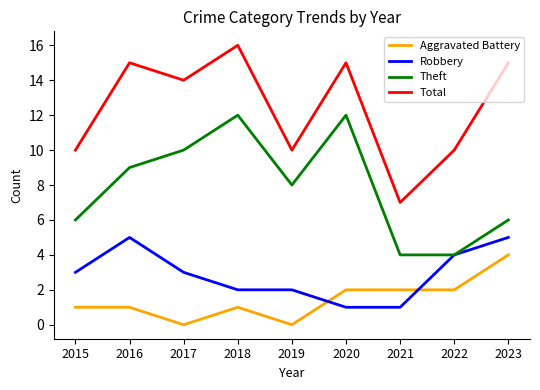

Where is the first local minimum for Aggravated Battery?

2017